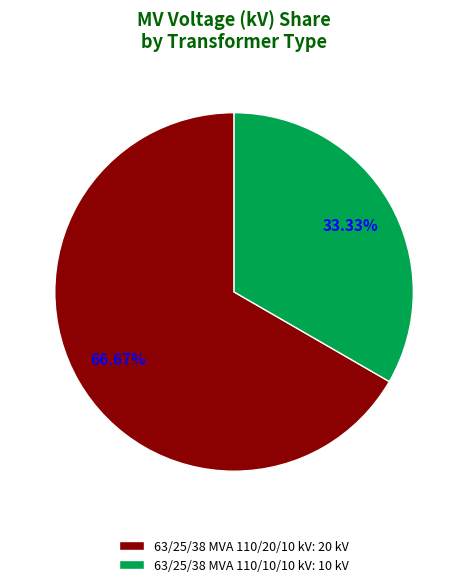

What percentage is the 63/25/38 MVA 110/20/10 kV slice, to the nearest percent?

67%